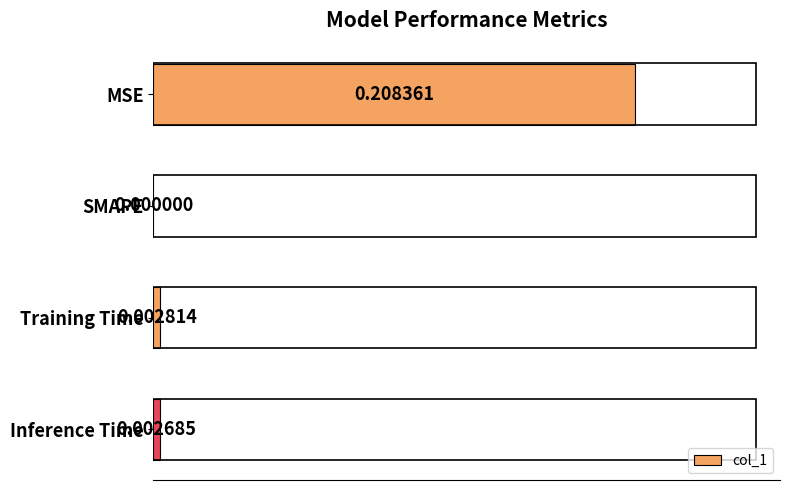

How many data points are above 0?

3